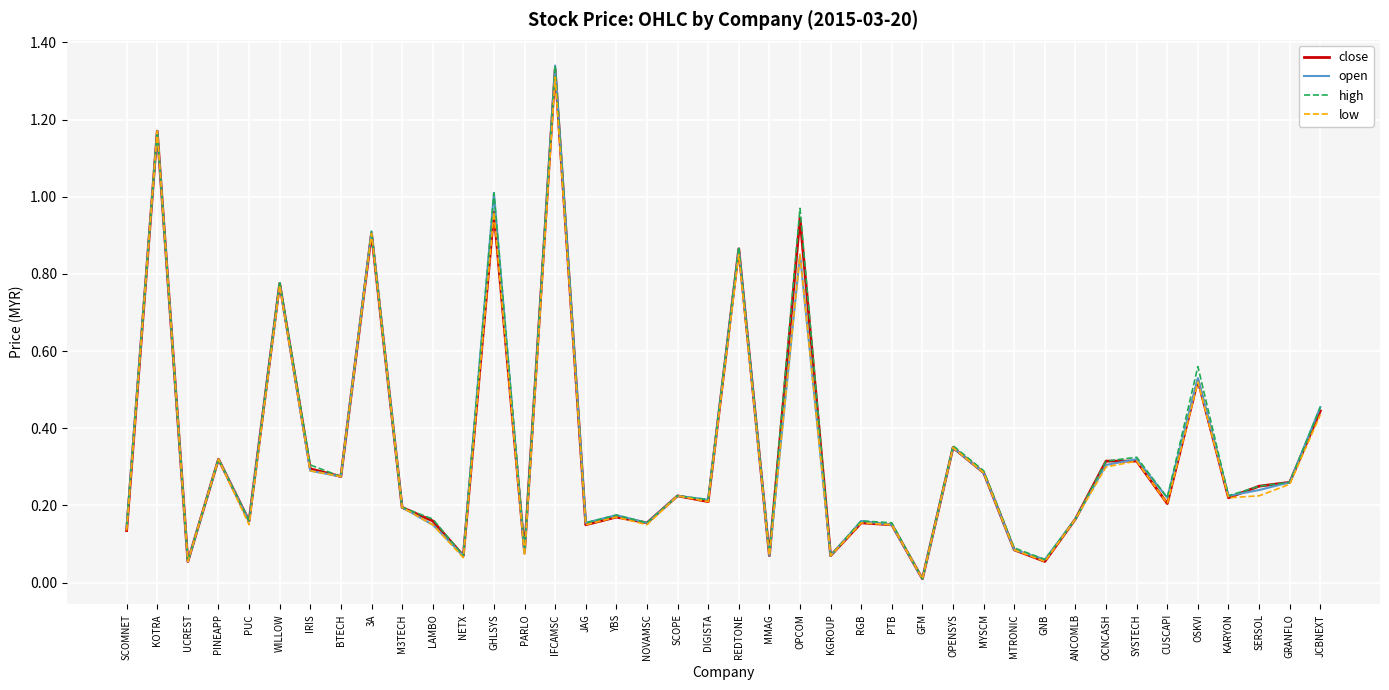

Which category has the lowest value across all series?

GFM